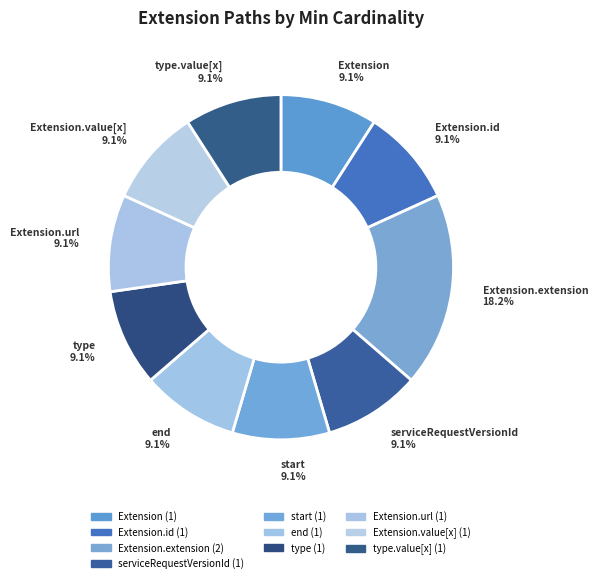

How many slices are in this pie chart?

10